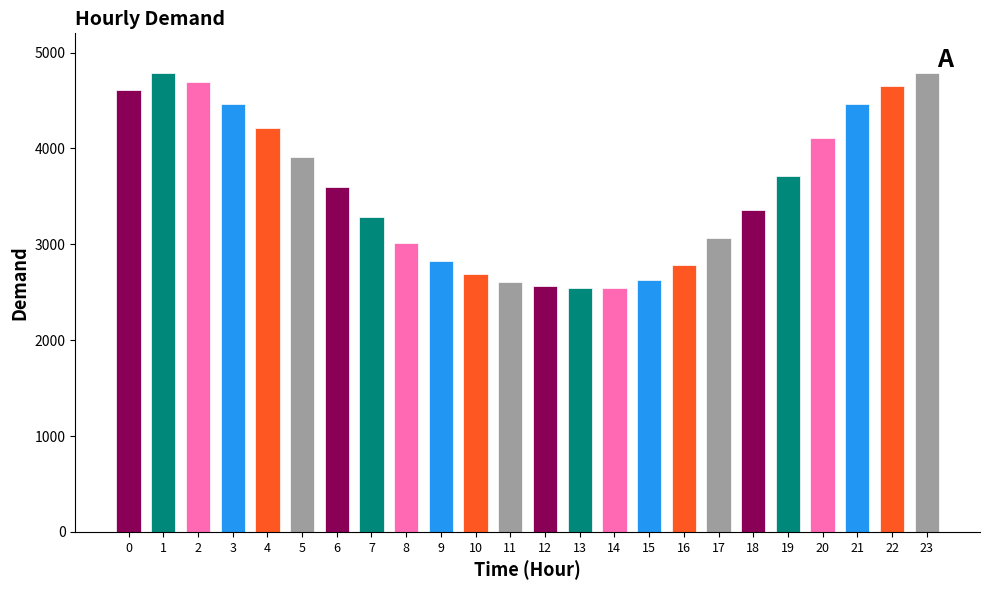

What is the sum of the values at 19 and 9?

6531